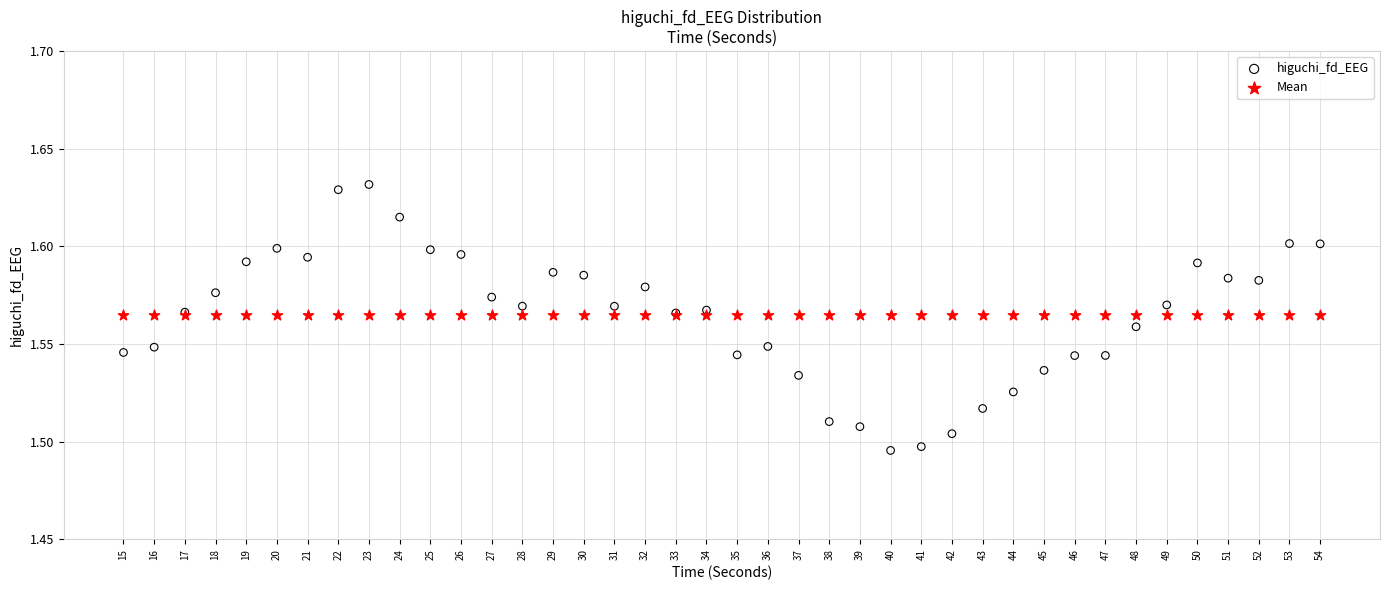

Which series contains the highest Y value?

higuchi_fd_EEG